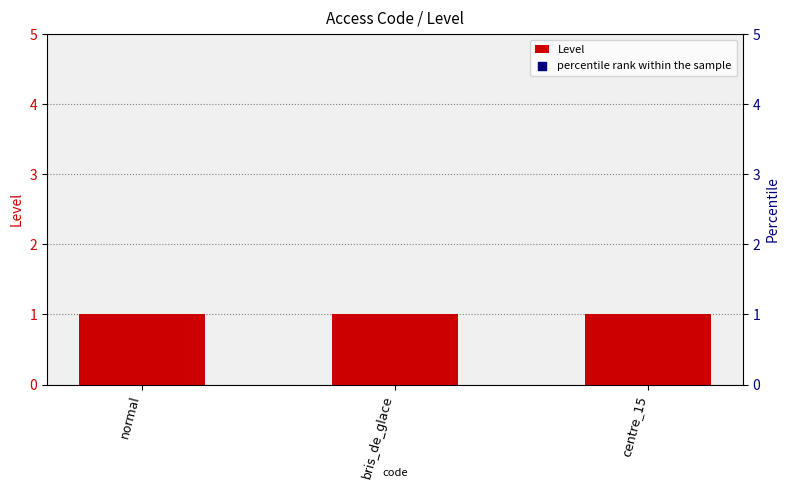

Which series has the largest total across all categories?

percentile rank within the sample